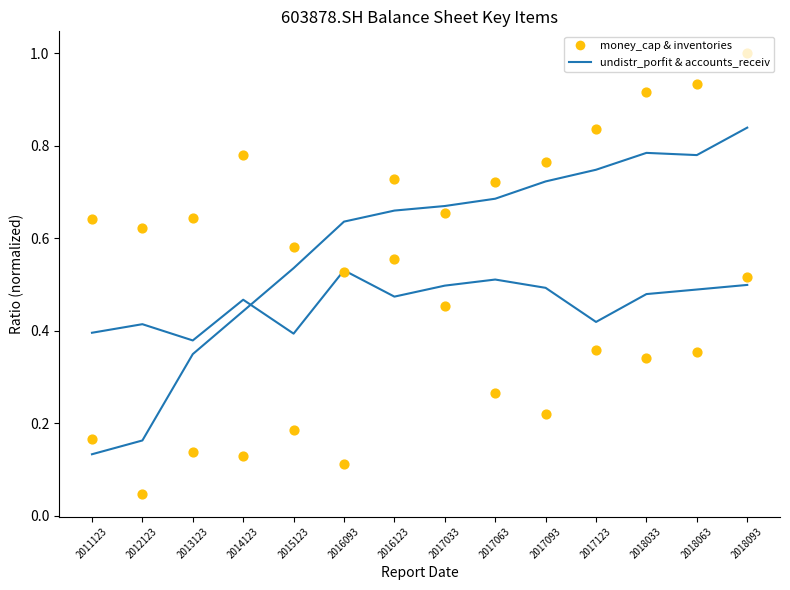

What is the total value across all series at 2017093?

0.9